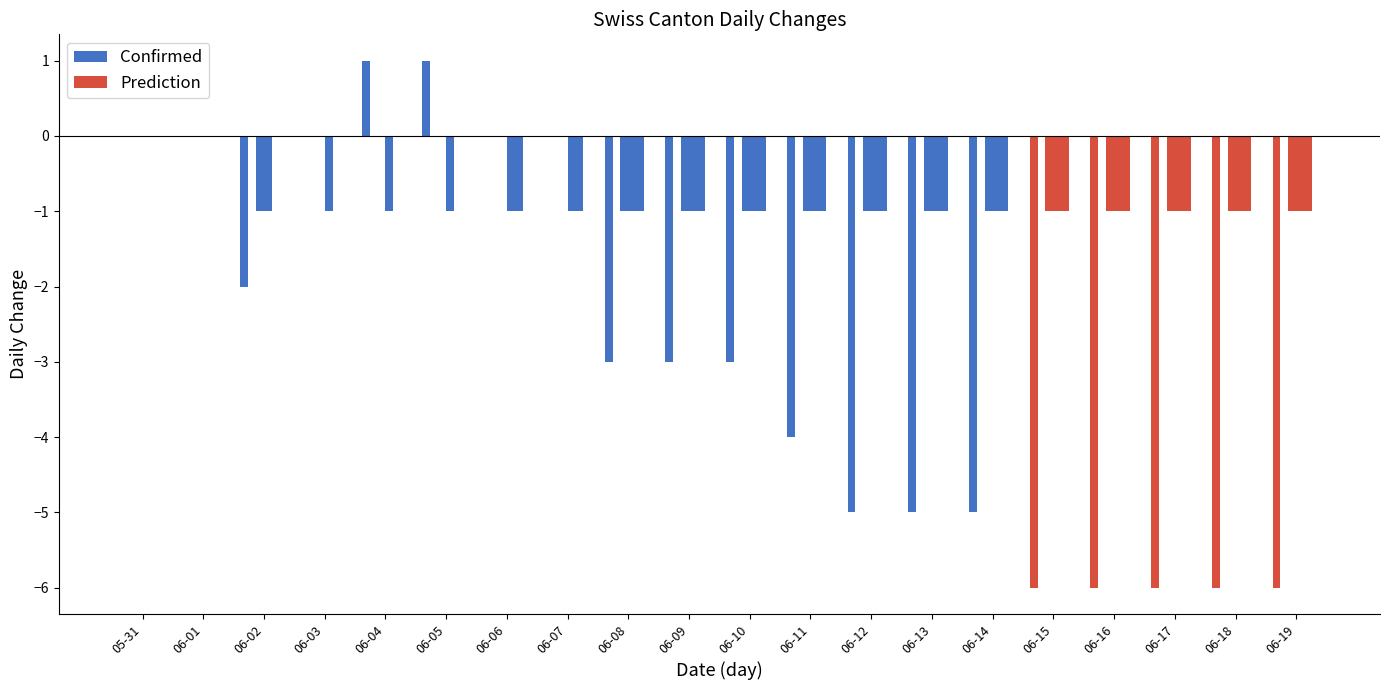

The BE series shows -1 at 2020-06-04. True or false?

True